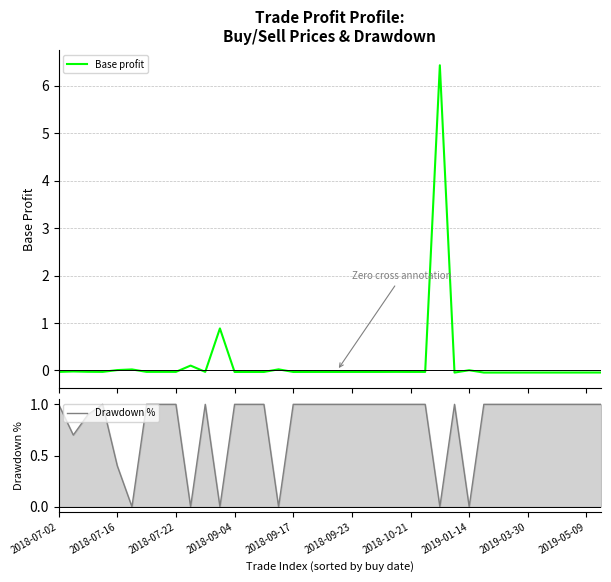

What is the highest value of the Base profit series?

6.4